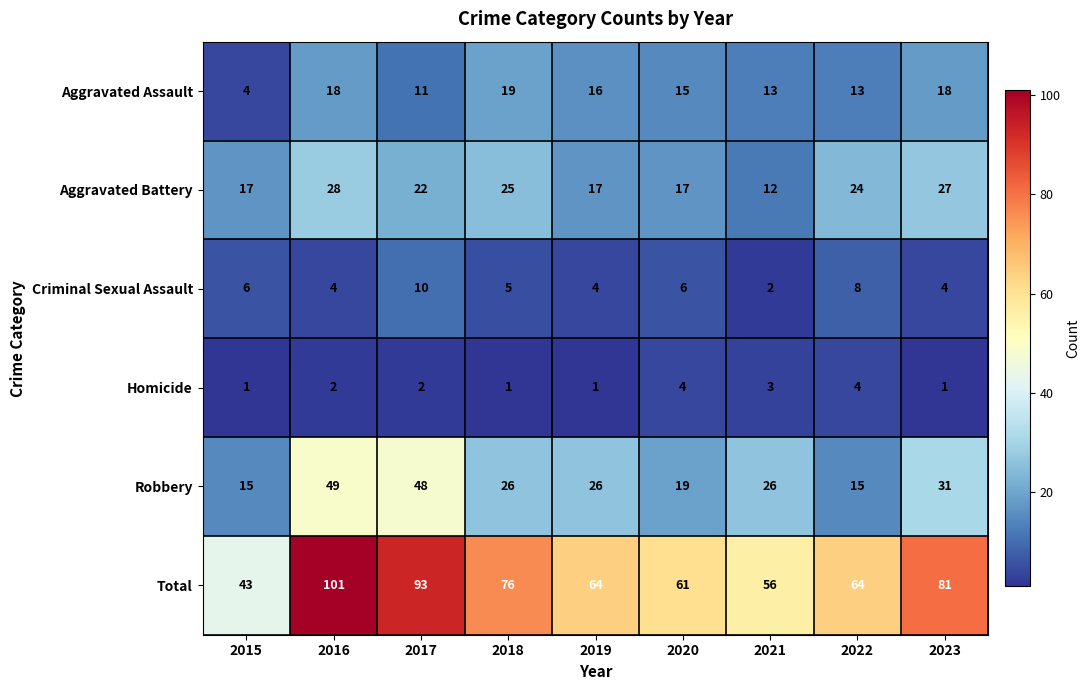

What is the difference between the maximum and minimum values in the Homicide series?

3